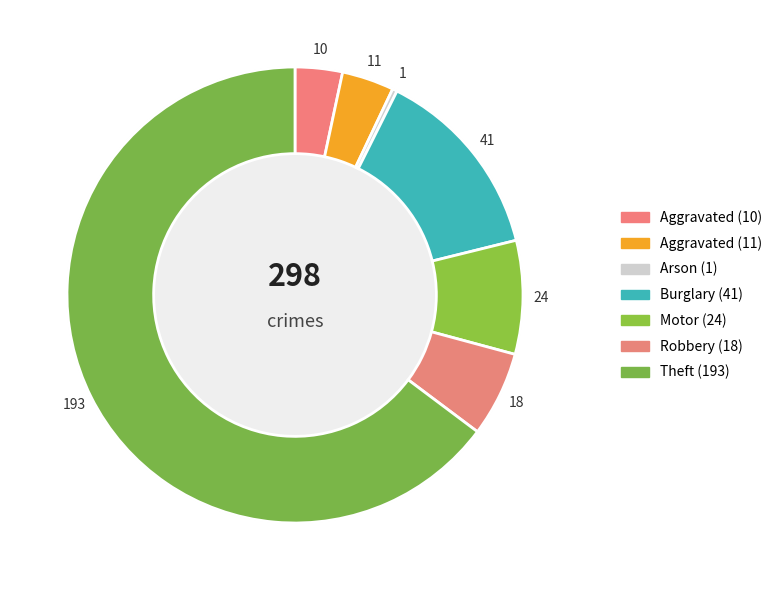

Between Aggravated Assault and Motor Vehicle Theft, which is larger?

Motor Vehicle Theft